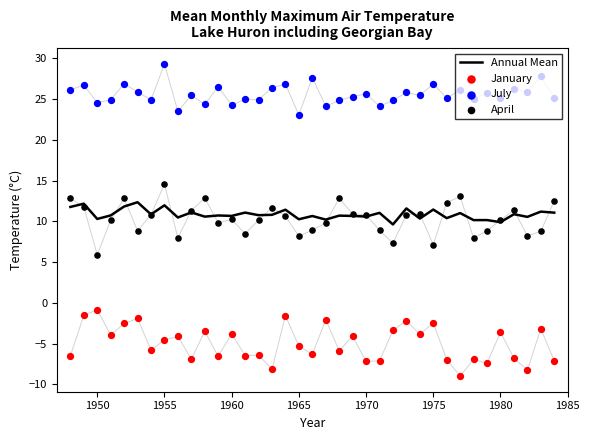

Which series has the widest spread of Y values?

April